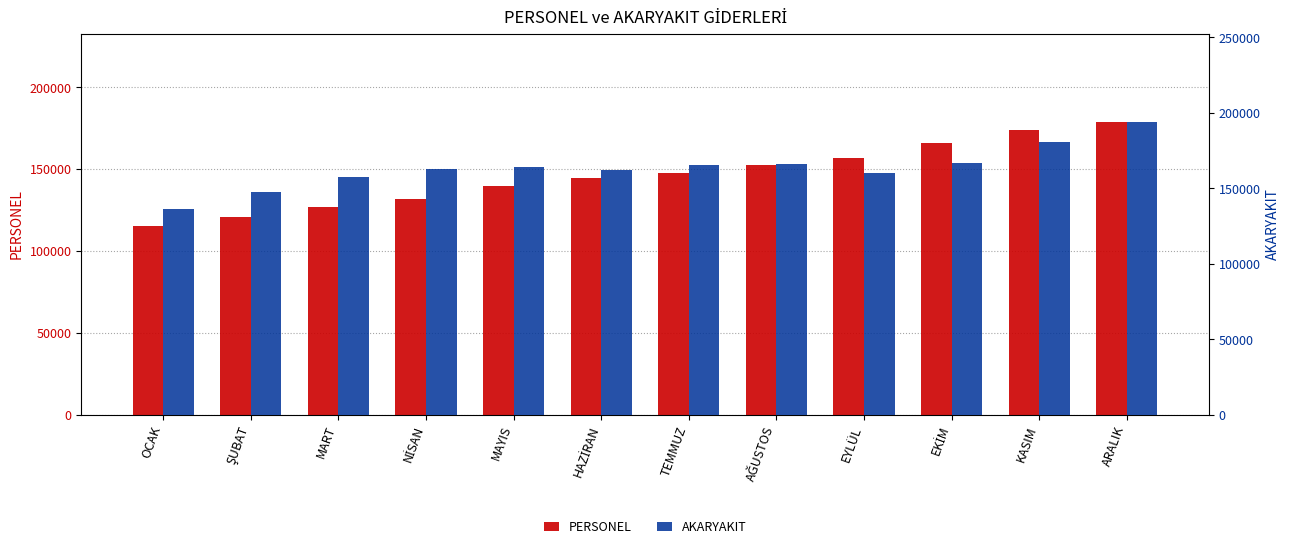

Is the value of AKARYAKIT at AĞUSTOS greater than the value of PERSONEL at EKİM?

Yes